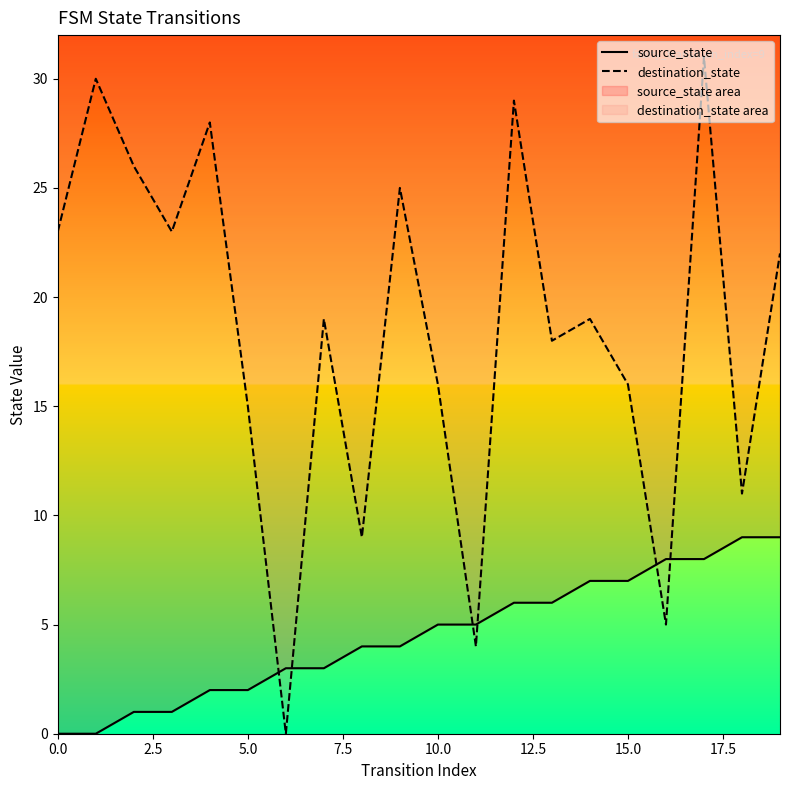

What is the highest value of the destination_state series?

31